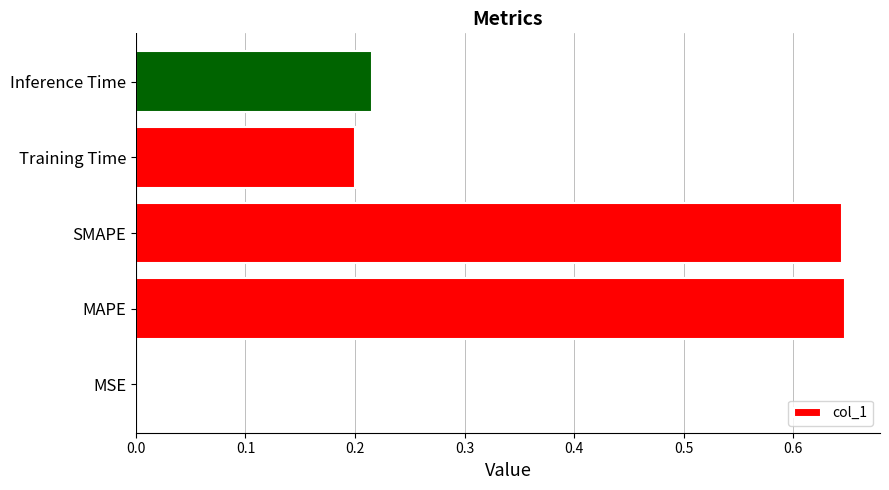

The chart shows a value of 1.1 at SMAPE. True or false?

False